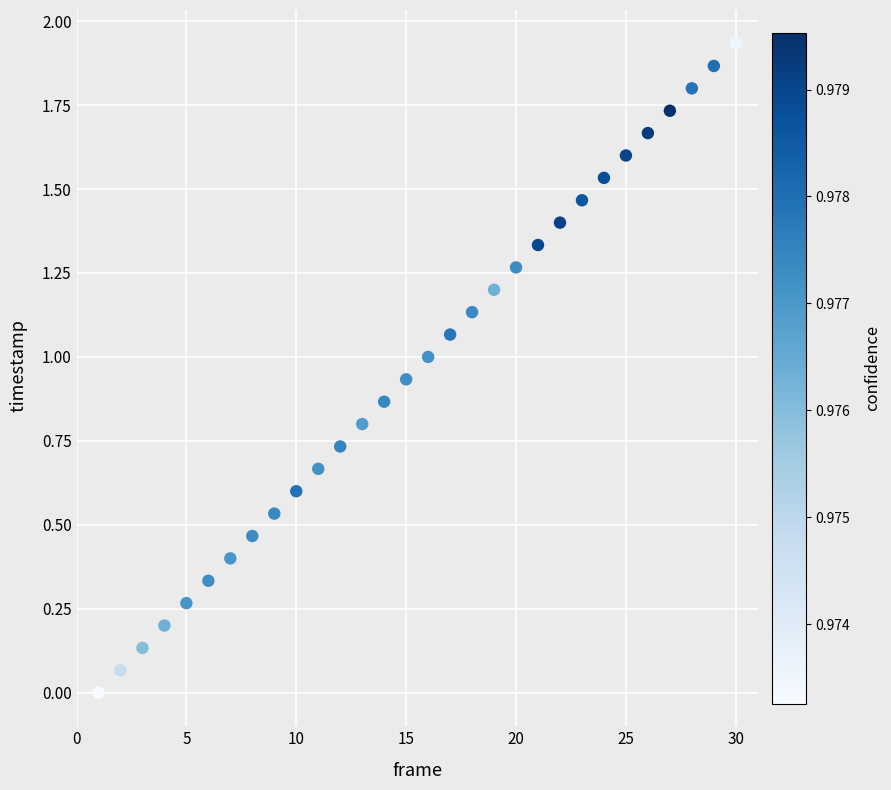

What is the range of X values (max minus min)?

29.0